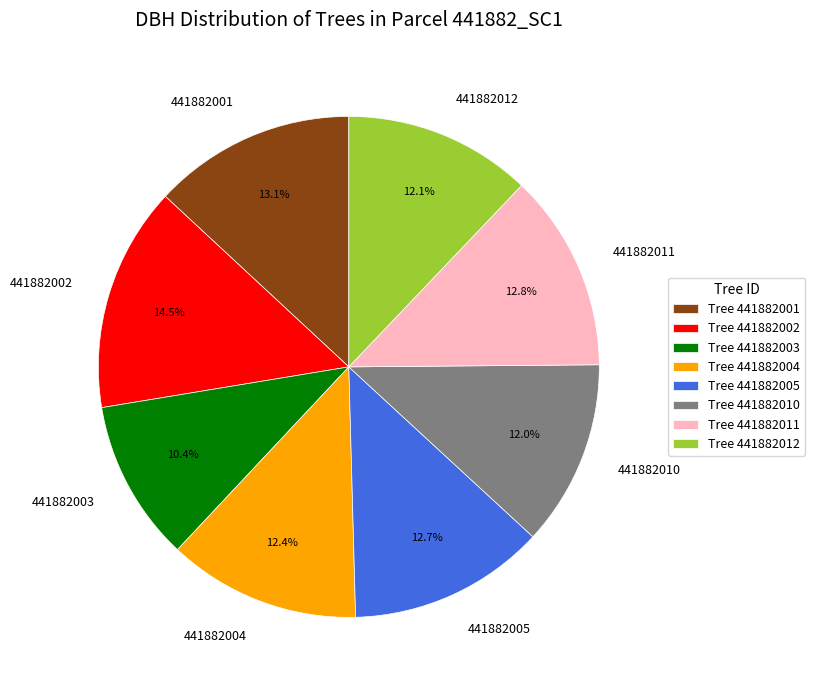

To the nearest percent, what portion does 441882010 represent?

12%